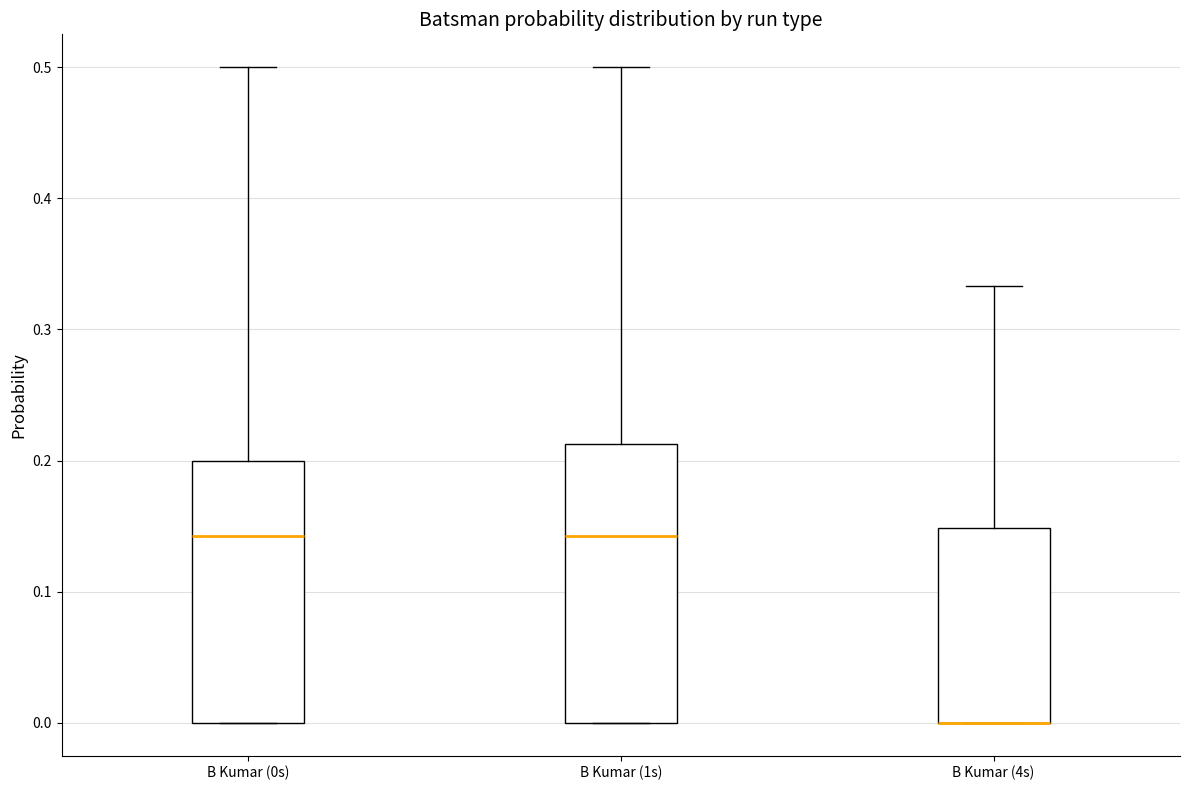

Reading left to right, transcribe this box plot: for each box, give where its median line is, the range the box spans, and where its two whiskers end, as read against the y-axis. The values are not printed on the chart, so give them approximately, as read against the axis.

B Kumar (0s): median 0.14, box 0.00 to 0.20, whiskers 0.00 to 0.50
B Kumar (1s): median 0.14, box 0.00 to 0.21, whiskers 0.00 to 0.50
B Kumar (4s): median 0.00 (drawn on the box's lower edge), box 0.00 to 0.15, whiskers 0.00 to 0.33